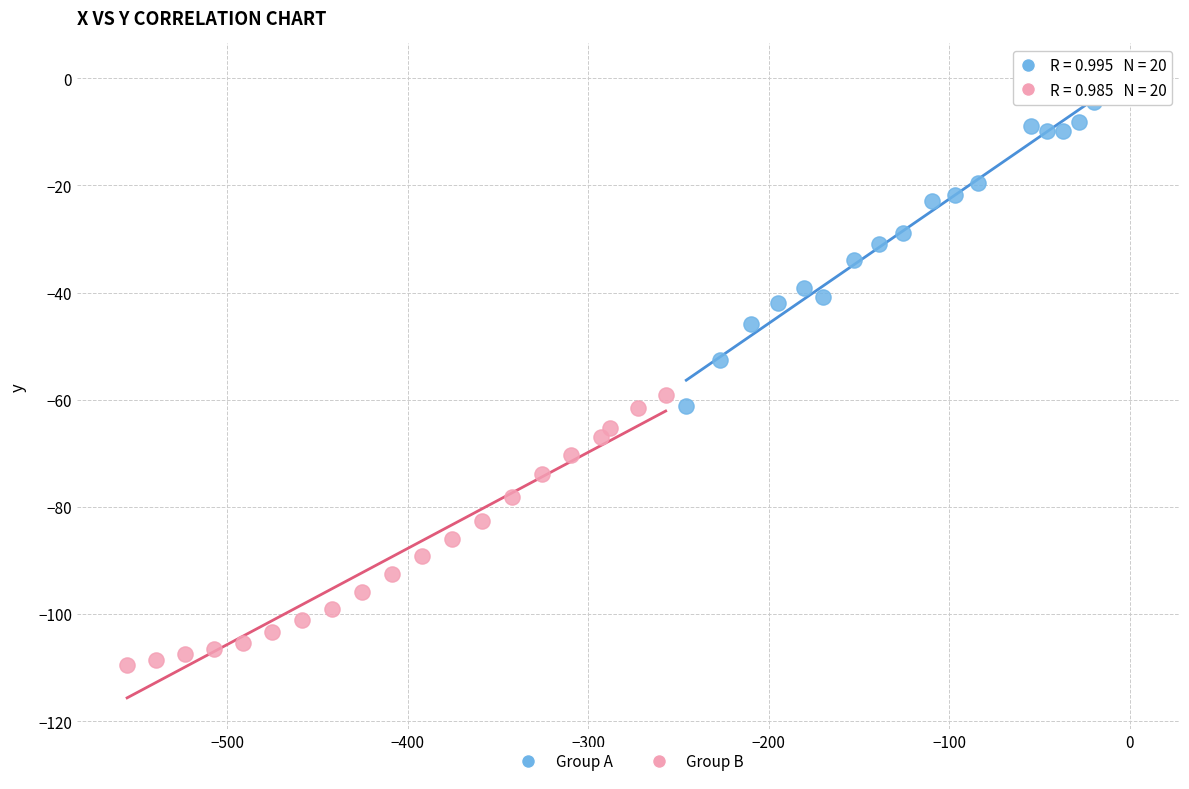

Which series has the widest spread of Y values?

Group A